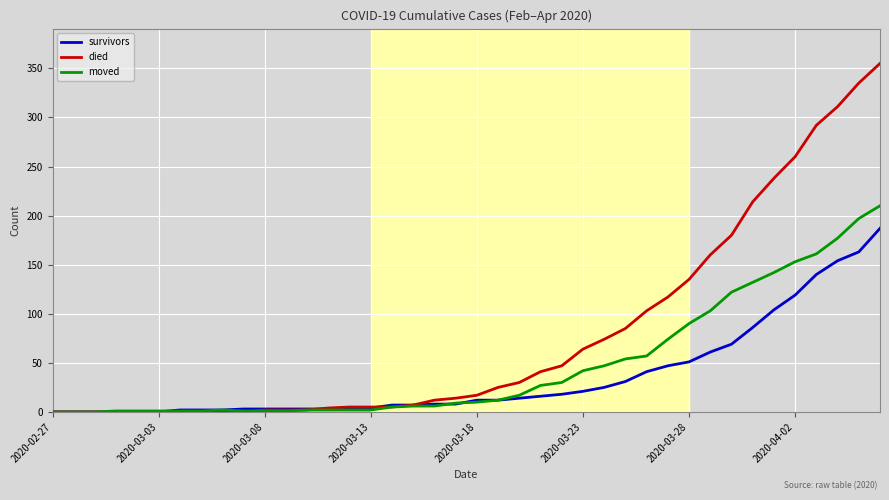

What is the difference between the maximum and second lowest values in the moved series?

210